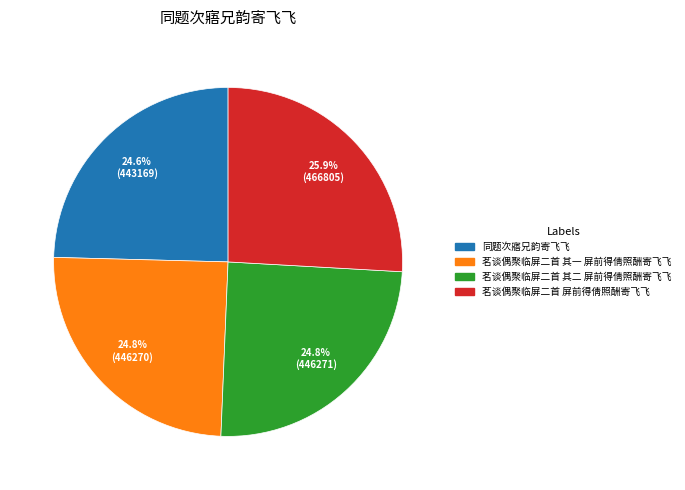

True or false: 茗谈偶聚临屏二首 屏前得倩照酬寄飞飞 accounts for 26% of the total.

True